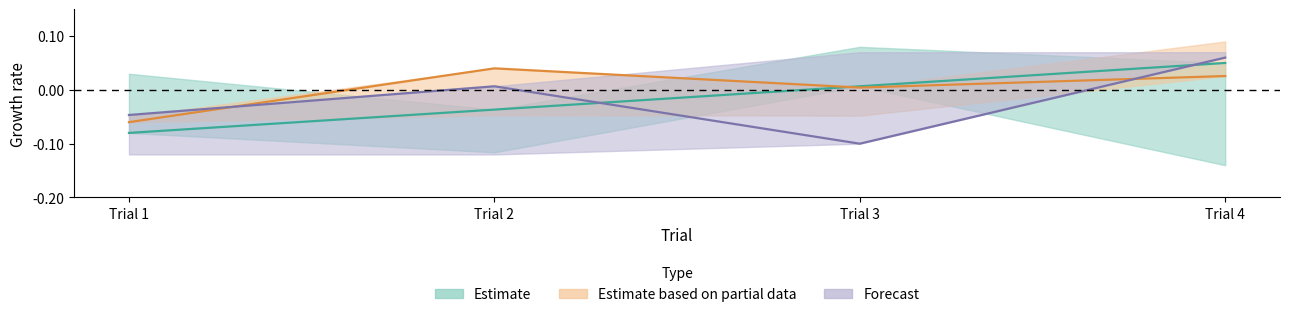

True or false: Trial has more than 1 points higher than both neighbors.

False